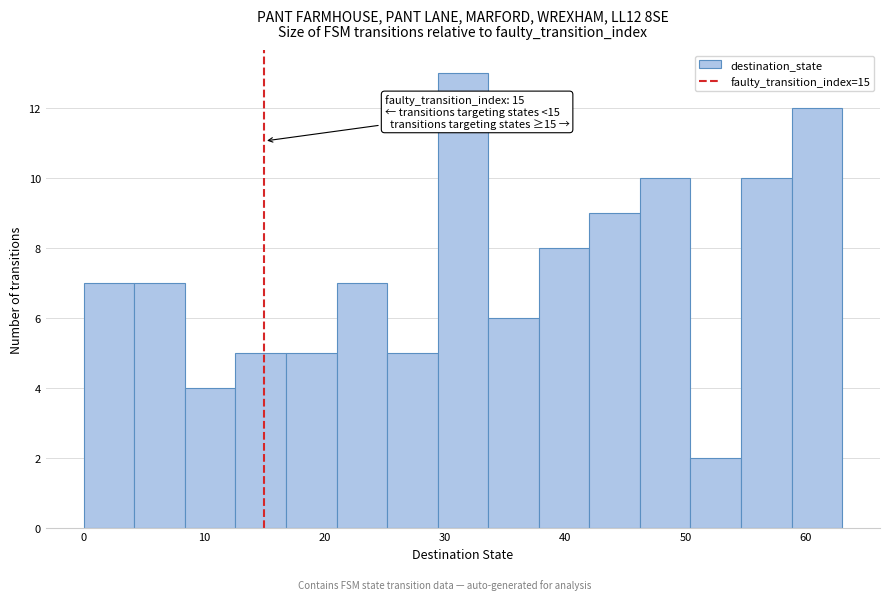

Which range on the x-axis has the tallest bar?

29.4 to 33.6